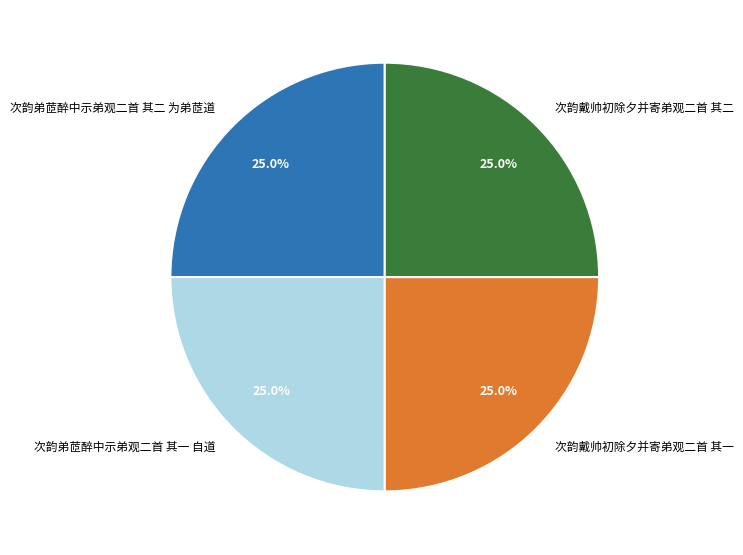

What percentage is NOT represented by 次韵戴帅初除夕并寄弟观二首 其一?

75.0%